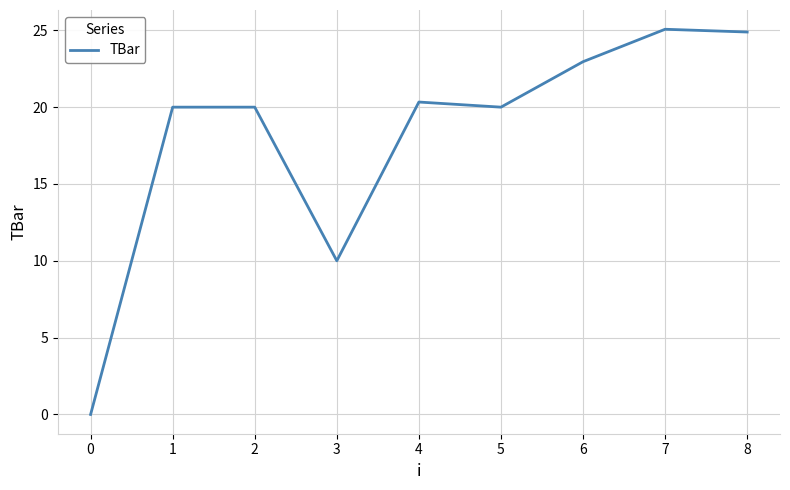

Is it true that the value at 0 is 11.3?

False